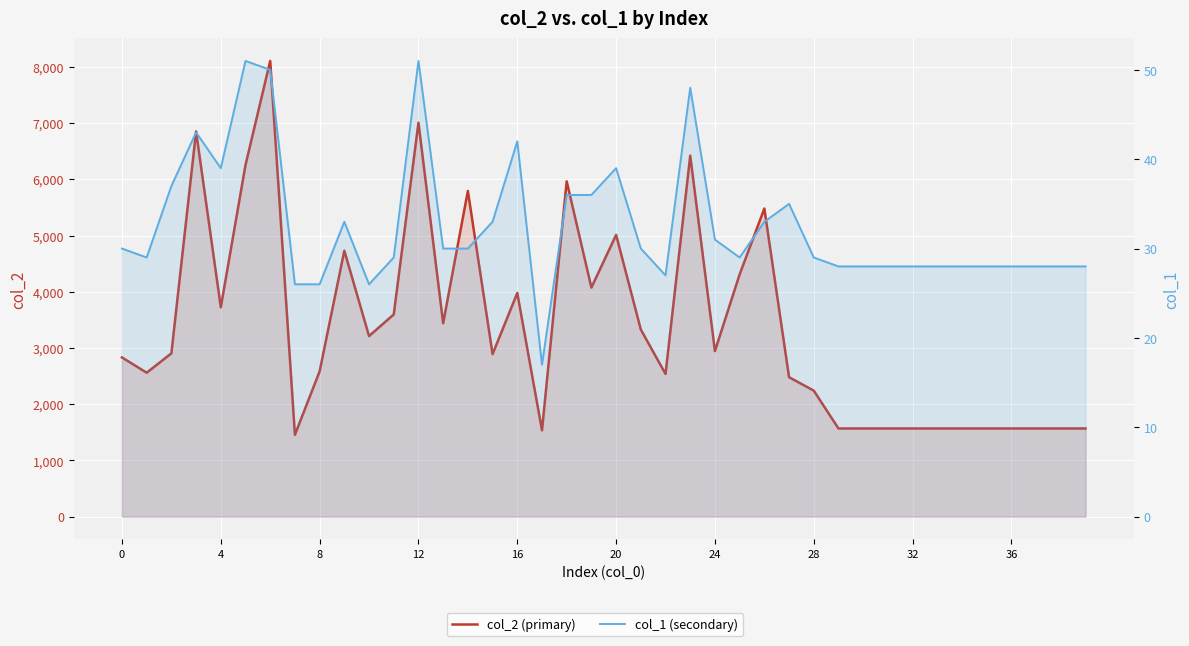

The col_2 (primary) series shows 5127 at 24. True or false?

False